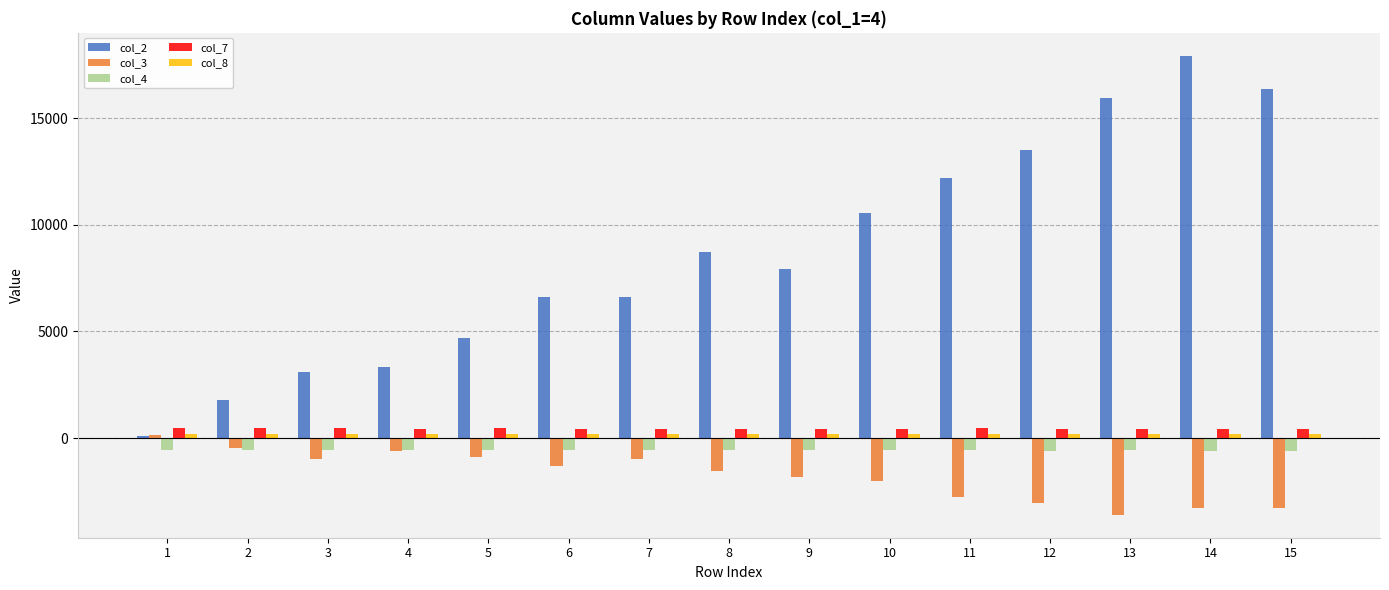

What is the difference between the col_7 values at 3 and 10?

7.5